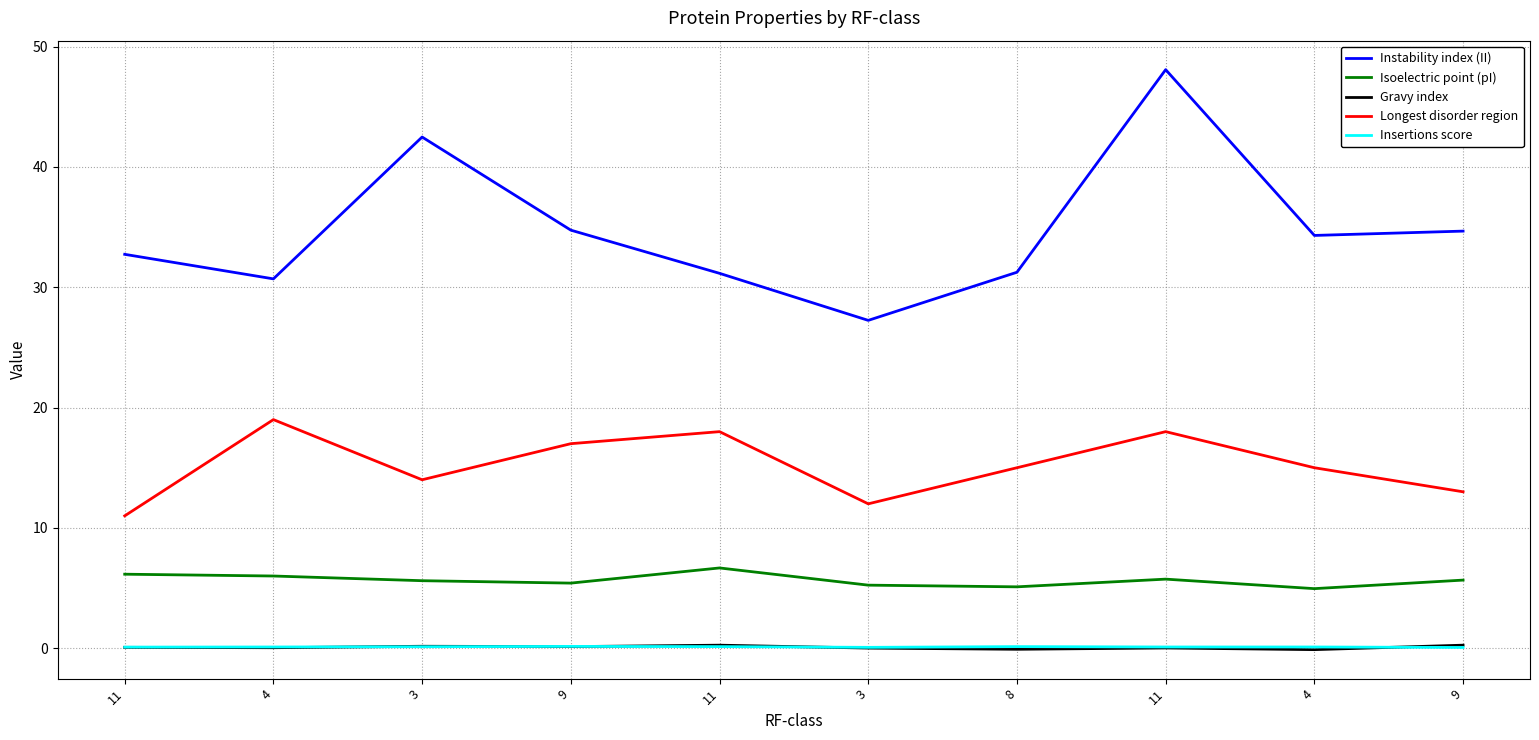

Which series changed the most between 4 and 8?

Longest disorder region